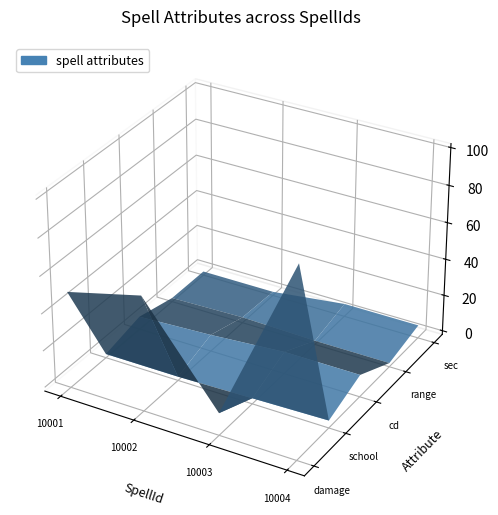

Reading left to right, list all the values displayed in this chart.

damage: 10001=50	10002=60	10003=10	10004=100
school: 10001=0	10002=0	10003=1	10004=2
cd: 10001=5	10002=7	10003=10	10004=10
range: 10001=0	10002=1	10003=0	10004=0
sec: 10001=0	10002=0	10003=5	10004=5